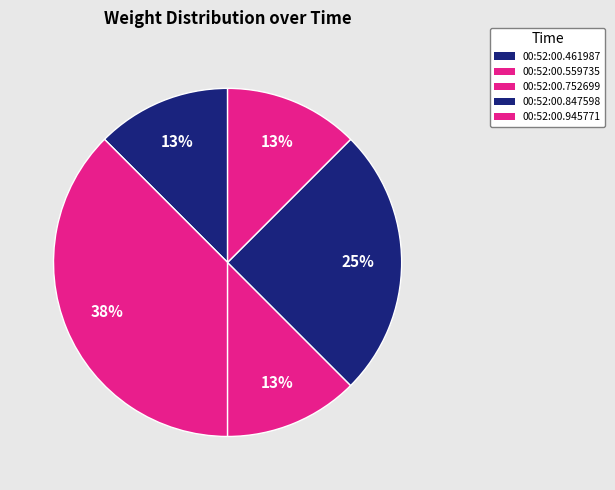

Does 00:52:00.847598 represent more than half of the total?

No